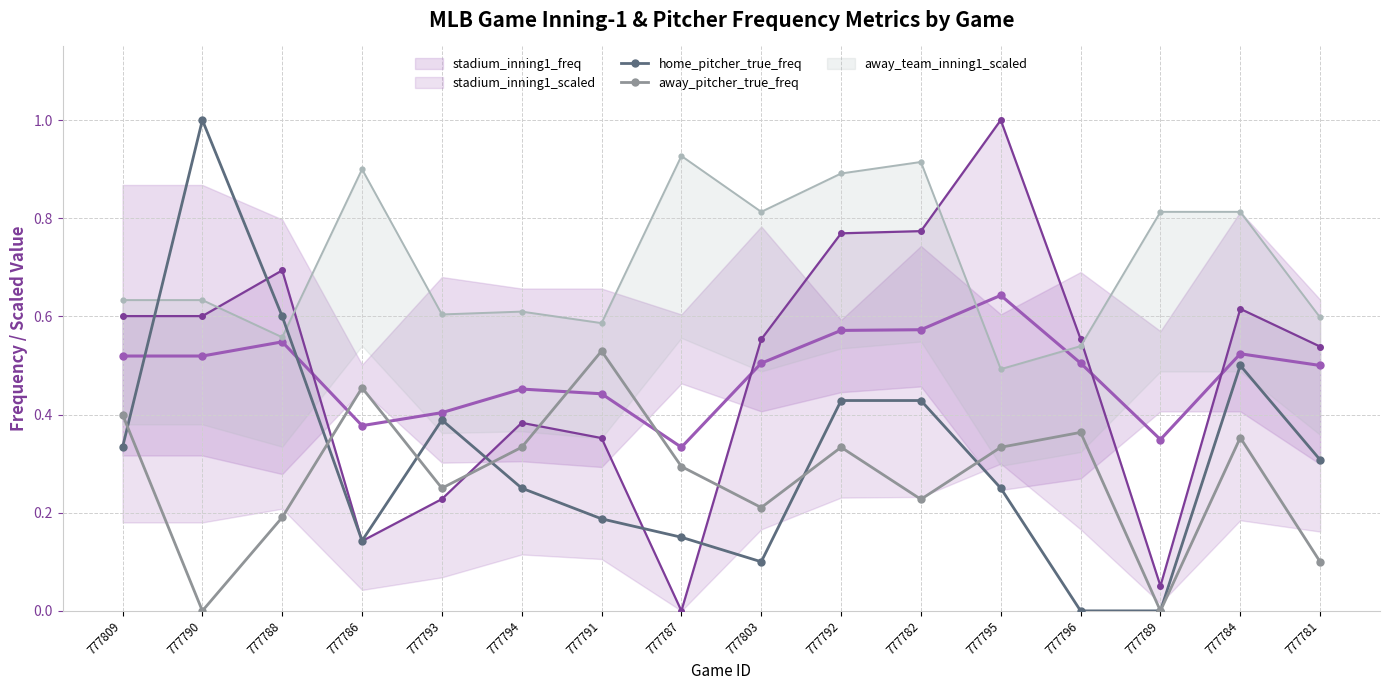

Count the away_pitcher_true_freq values in the range 0 to 1.

16